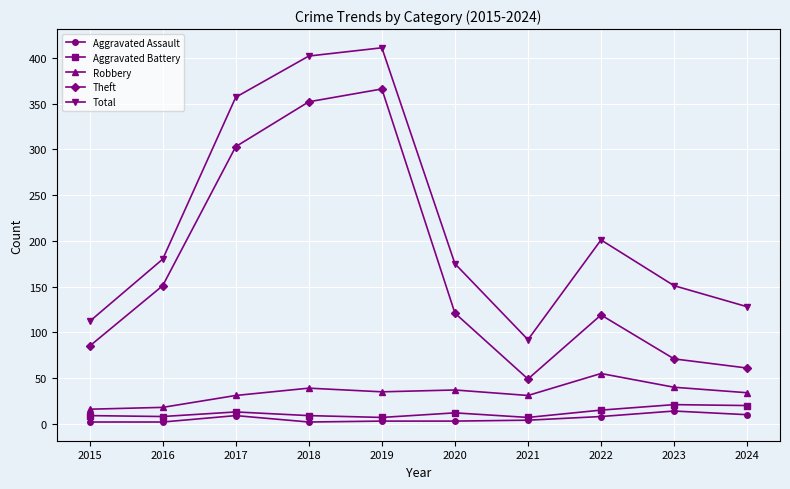

Rank the series by their maximum value, from lowest to highest.

Aggravated Assault, Aggravated Battery, Robbery, Theft, Total